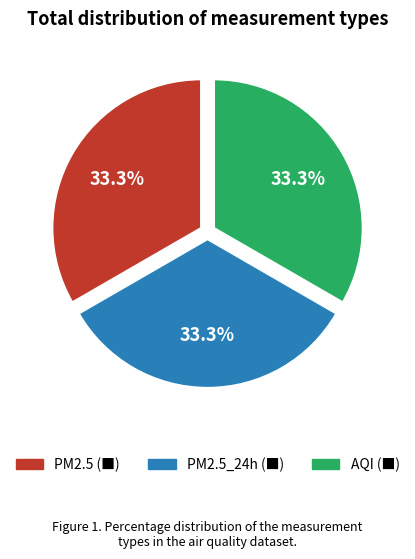

Is there a majority slice in this chart?

No